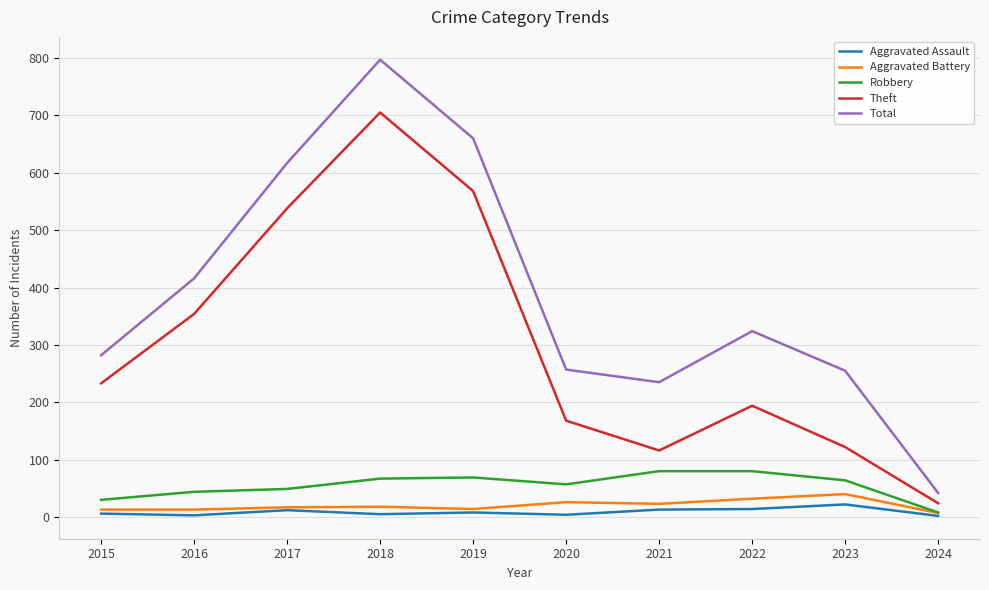

Rank the series by their maximum value, from lowest to highest.

Aggravated Assault, Aggravated Battery, Robbery, Theft, Total